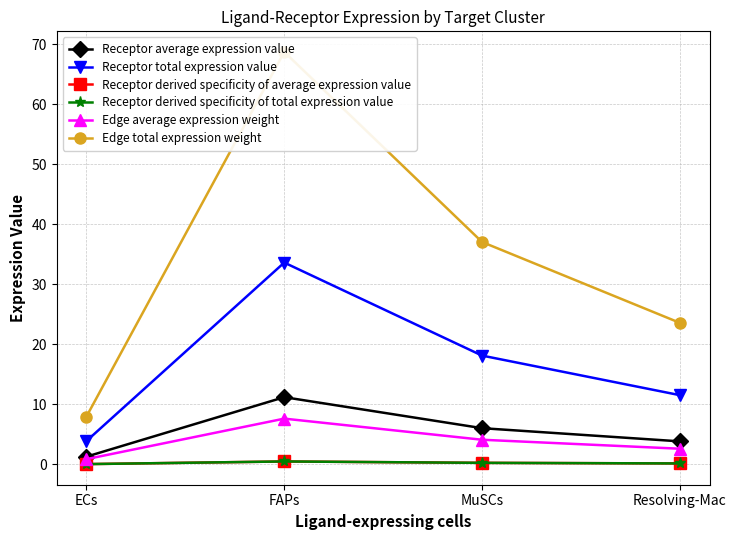

Count the number of categories in the chart.

4